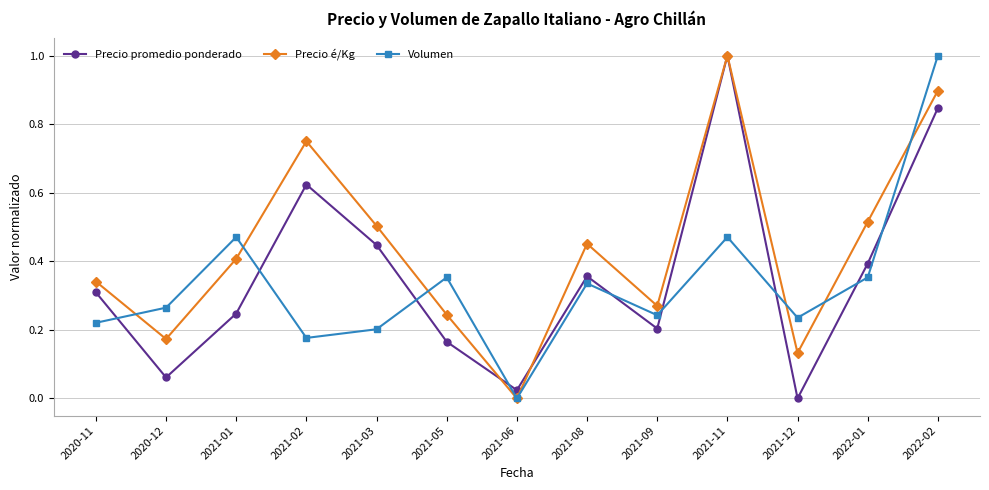

How many positive values does the Precio é/Kg series have?

12